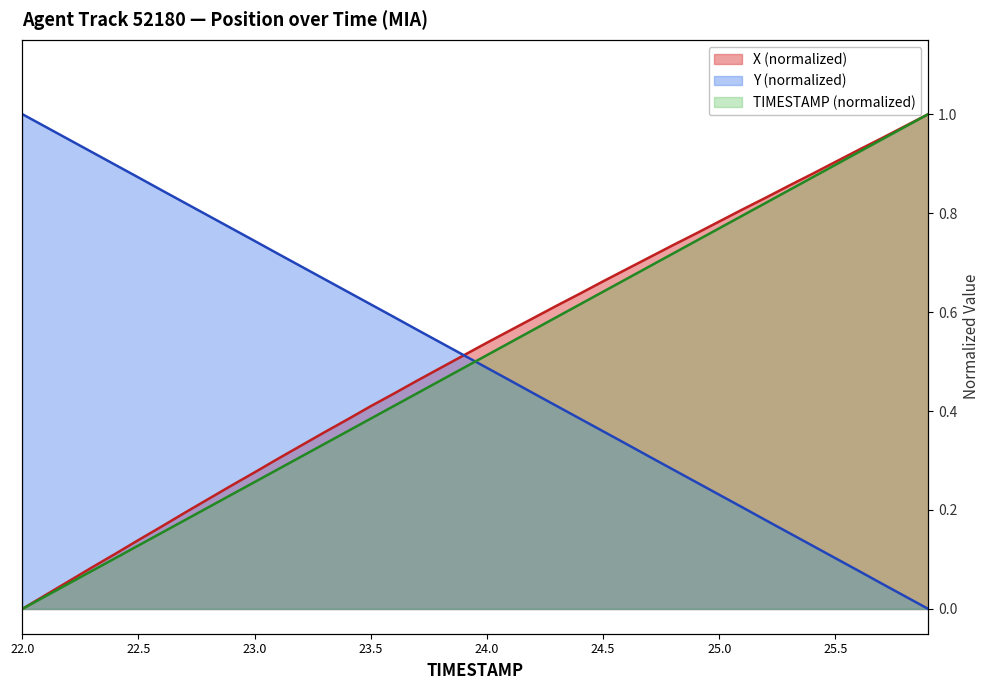

What position from the right is 23.7?

23